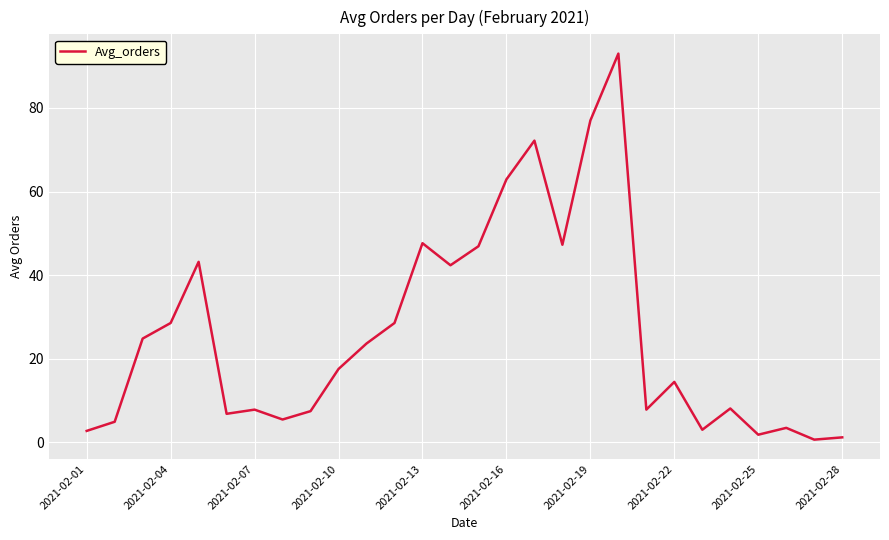

What is the greatest value displayed?

93.0